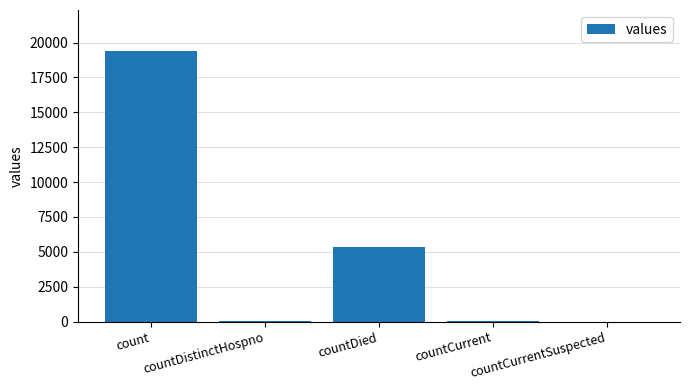

What value does the data have at countDied?

5357